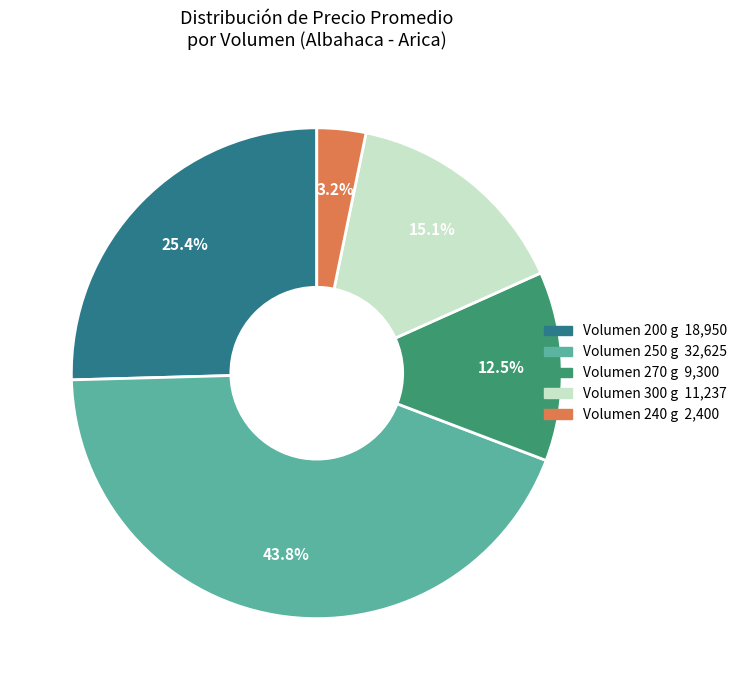

How many segments does this pie chart have?

5